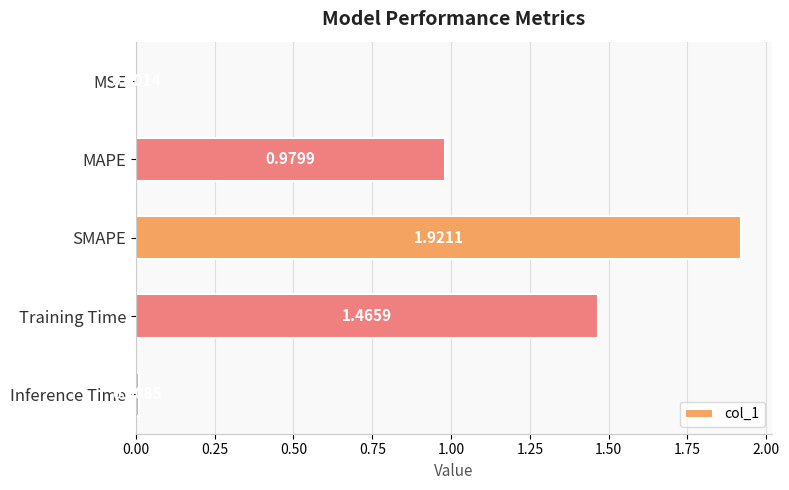

What is the change in value from MSE to Training Time?

+1.5